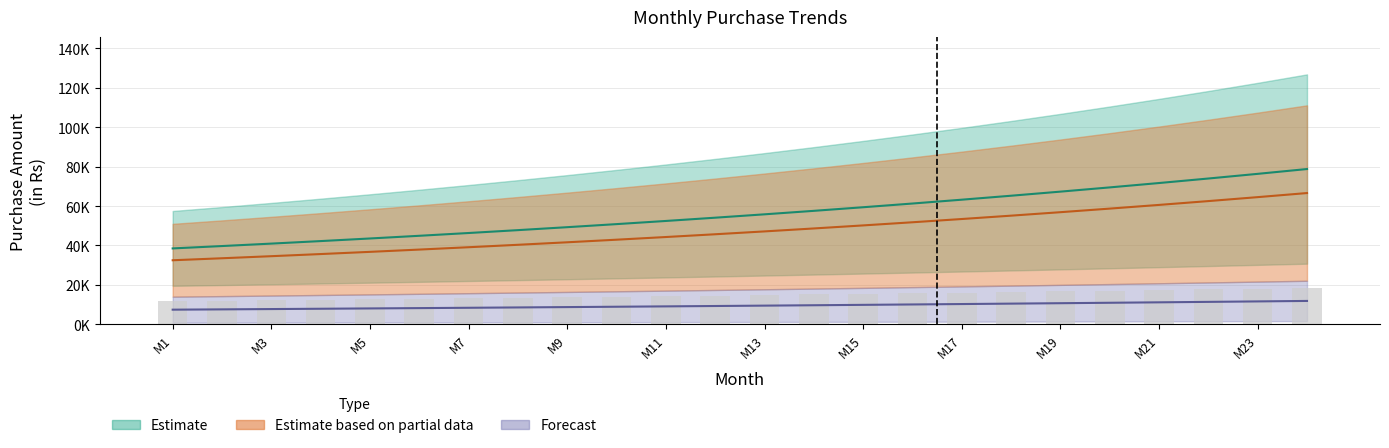

Which label corresponds to the smallest value in the chart?

M1